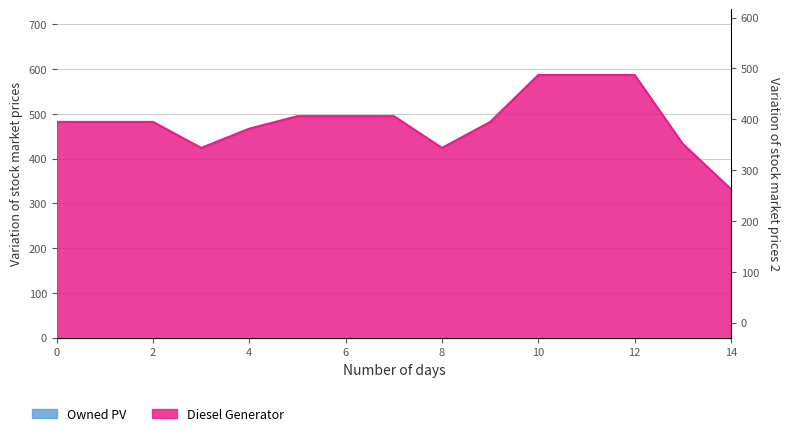

Rank the categories by value from lowest to highest.

14, 3, 8, 13, 4, 0, 1, 2, 9, 5, 6, 7, 10, 11, 12